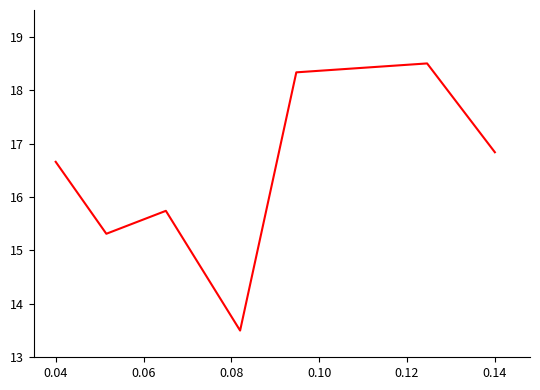

How many interior local valleys (lower than both neighbors) does the data have?

2